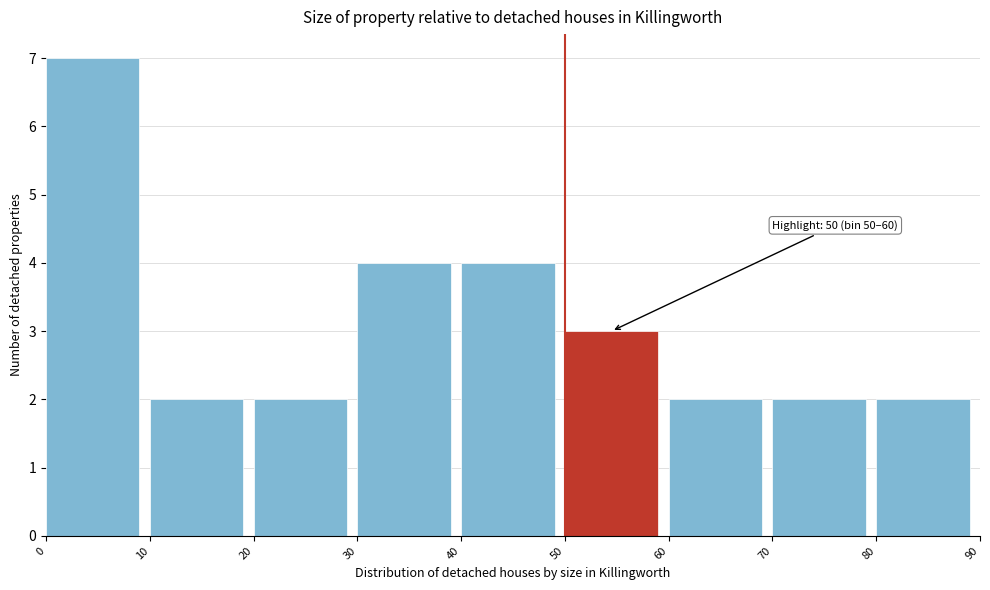

Over which range of the x-axis is the bar tallest?

0 to 10